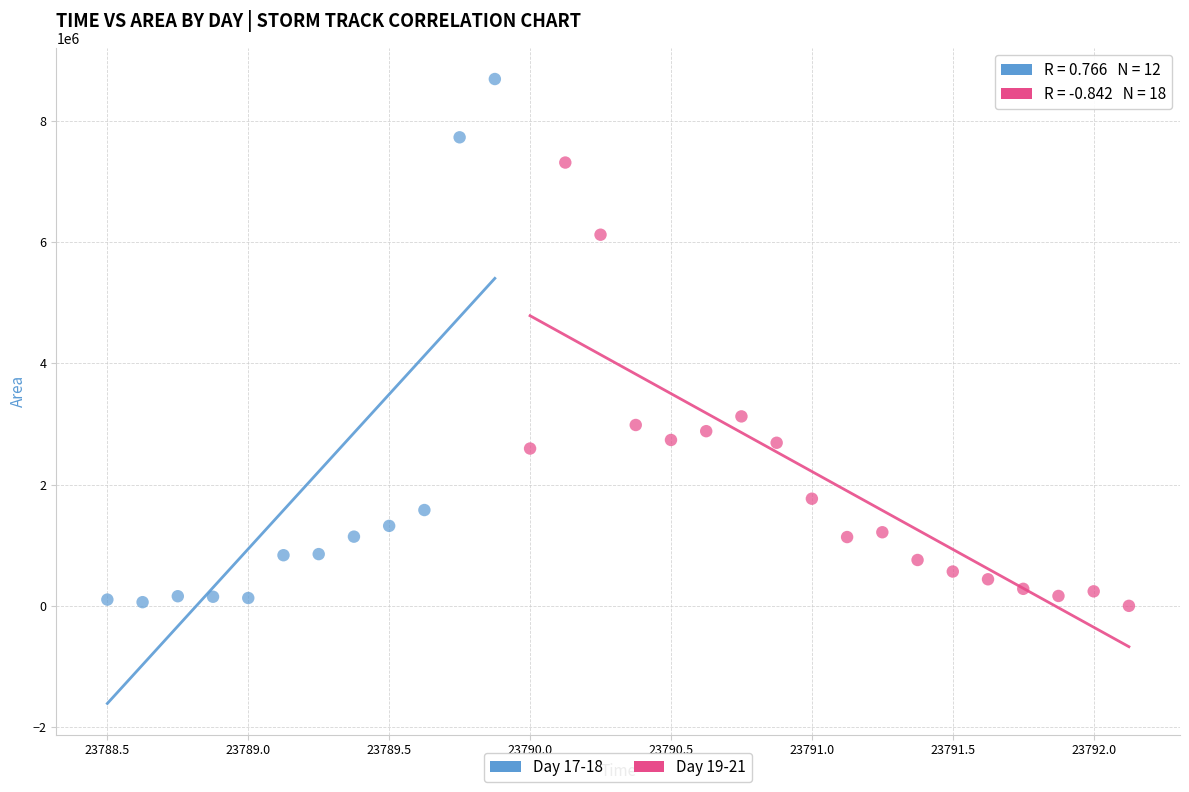

Which series contains the highest Y value?

Day 17-18